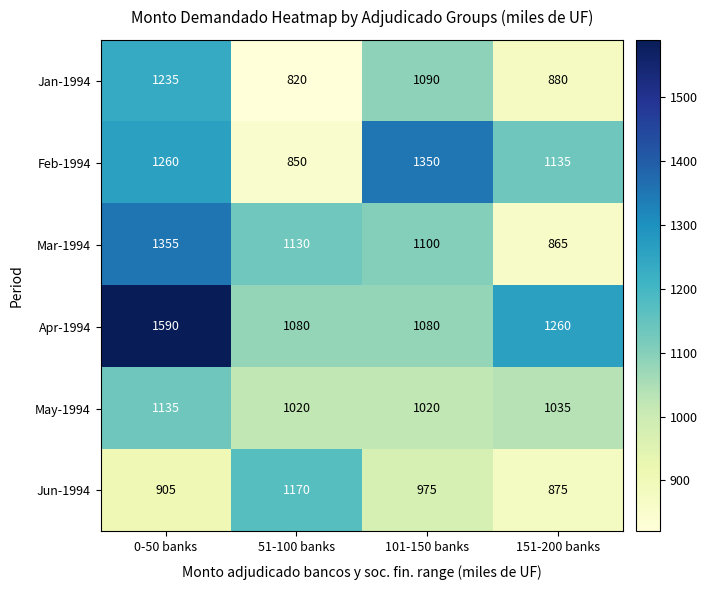

At which label is Jan-1994 closest to 1027?

101-150 banks